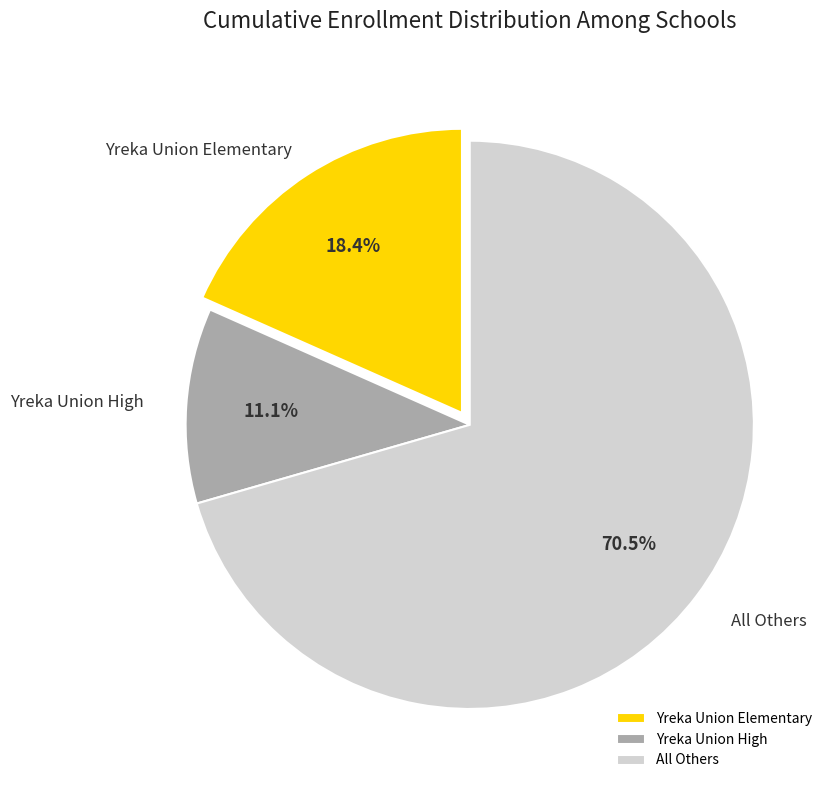

How many slices are in this pie chart?

3